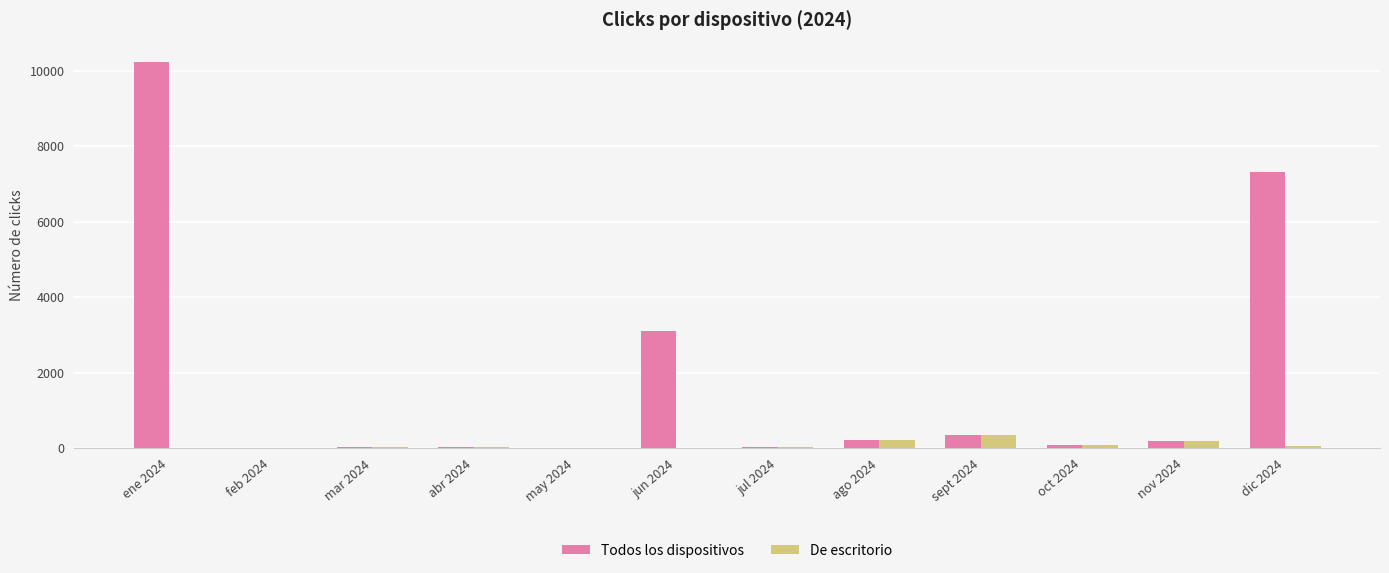

Which label corresponds to the largest value in the chart?

ene 2024